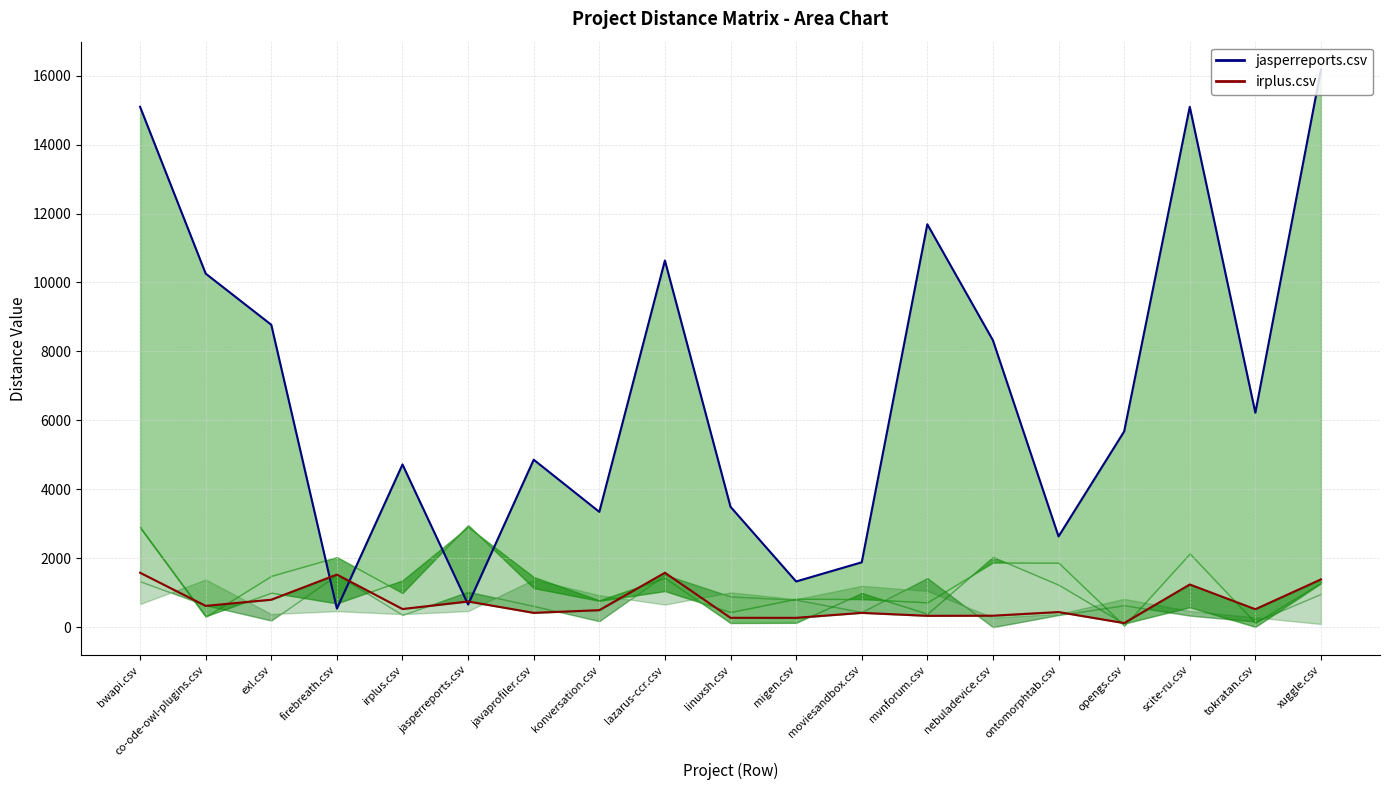

The value of jasperreports.csv at javaprofiler.csv is 2896.3. True or false?

False